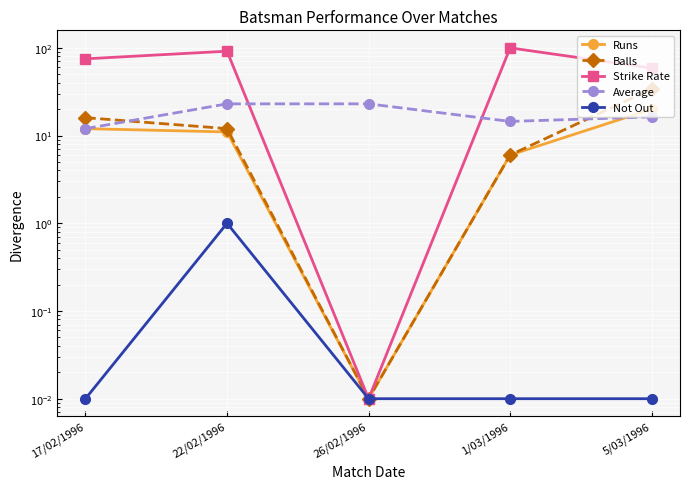

How many interior local peaks does the Strike Rate series have?

2